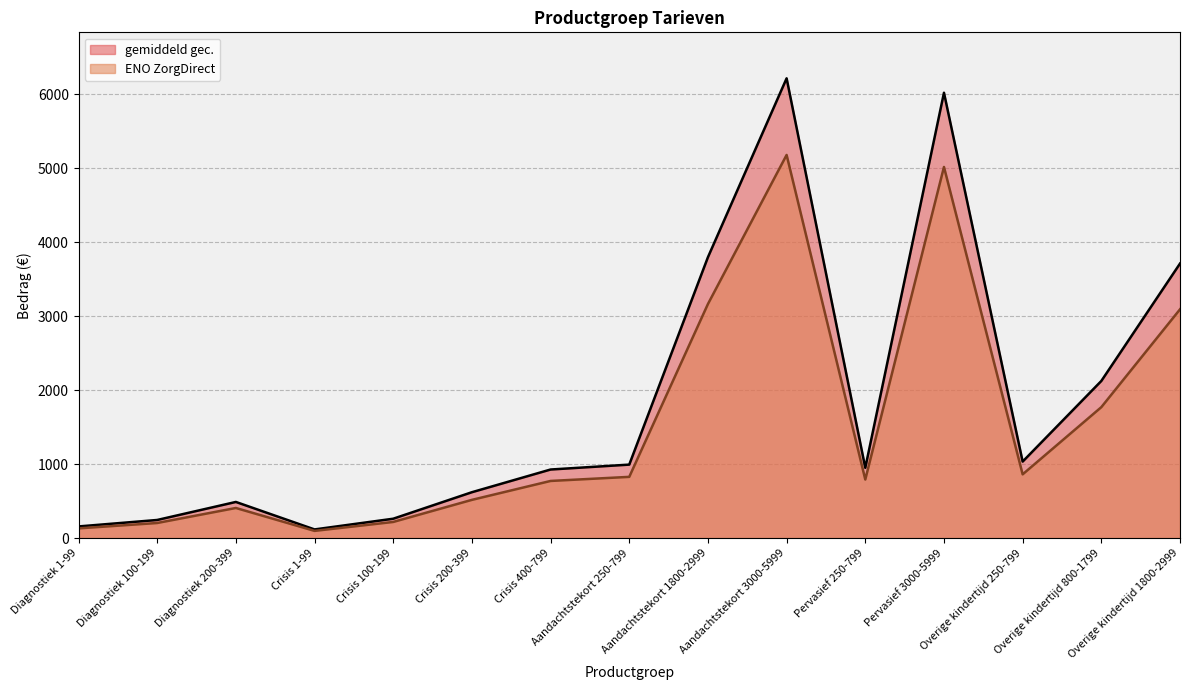

List the series in order of their peak value, highest first.

gemiddeld gec., ENO ZorgDirect